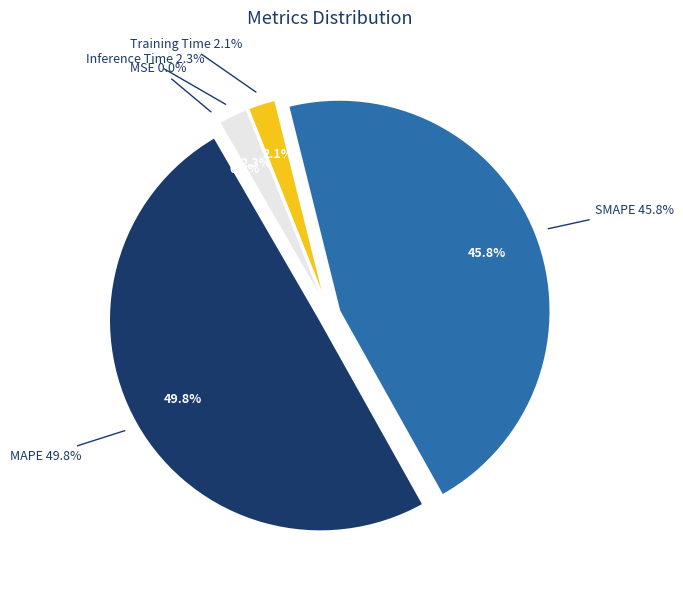

True or false: MSE accounts for 1% of the total.

False